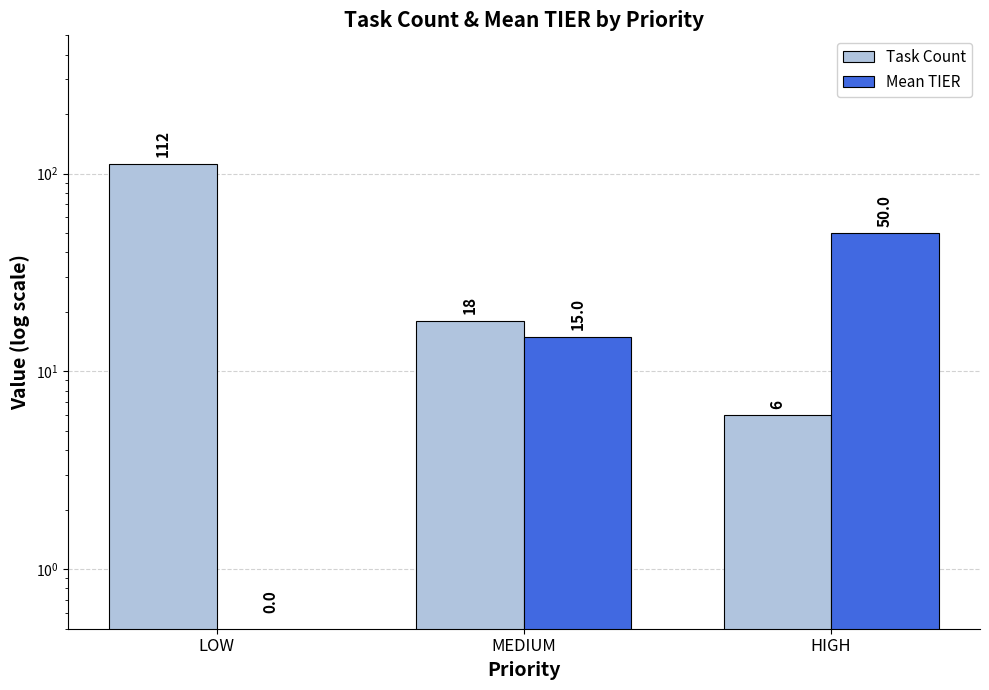

What is the total value across all series at LOW?

112